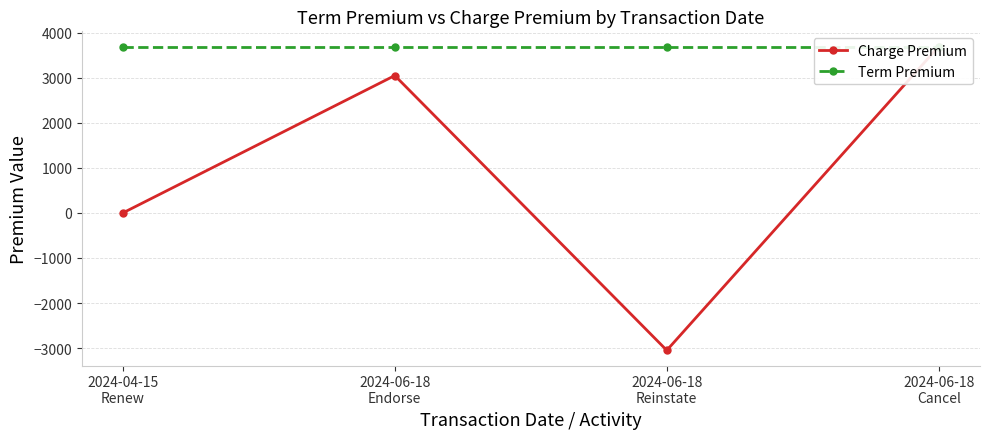

Is it true that Charge Premium equals 3049 at 2024-06-18
Endorse?

True